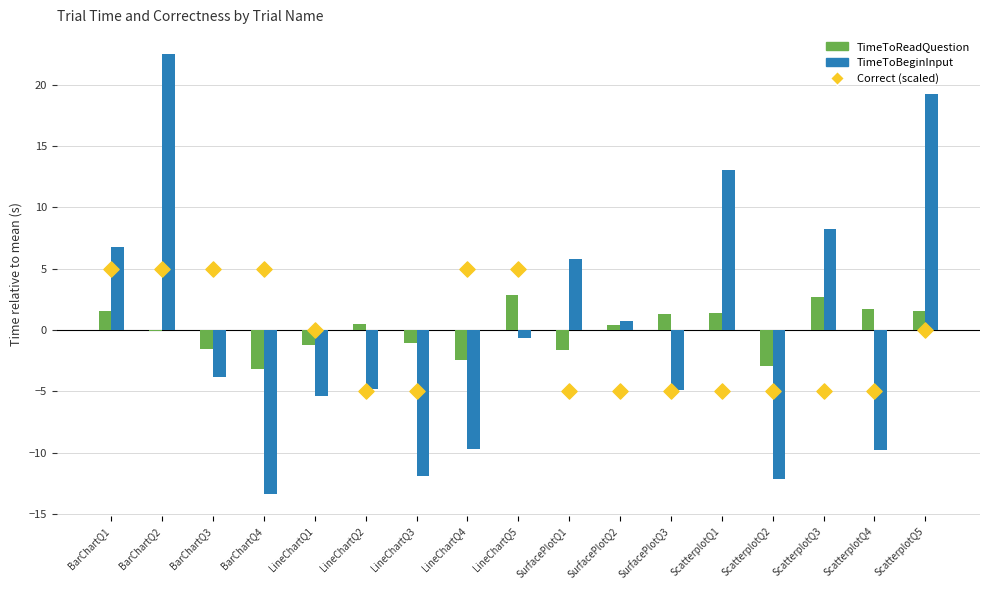

Is the value of Correct (scaled) at SurfacePlotQ1 greater than the value of TimeToBeginInput at LineChartQ2?

No